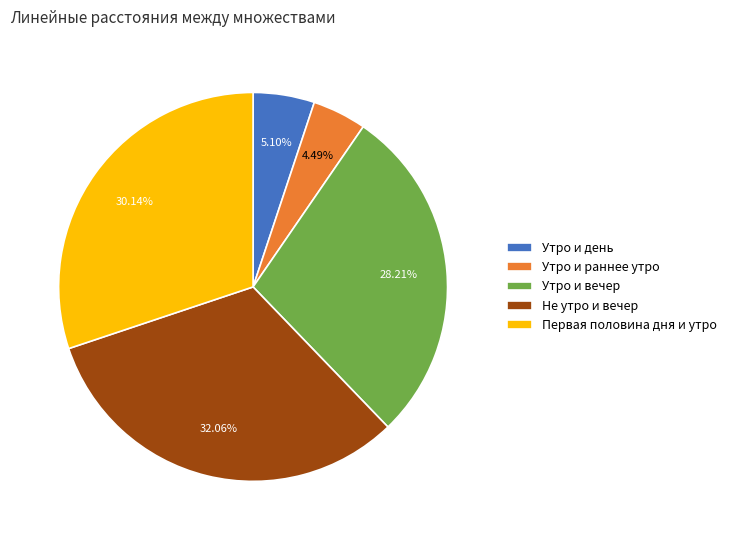

Is it true that Утро и вечер is 15% of the pie?

False